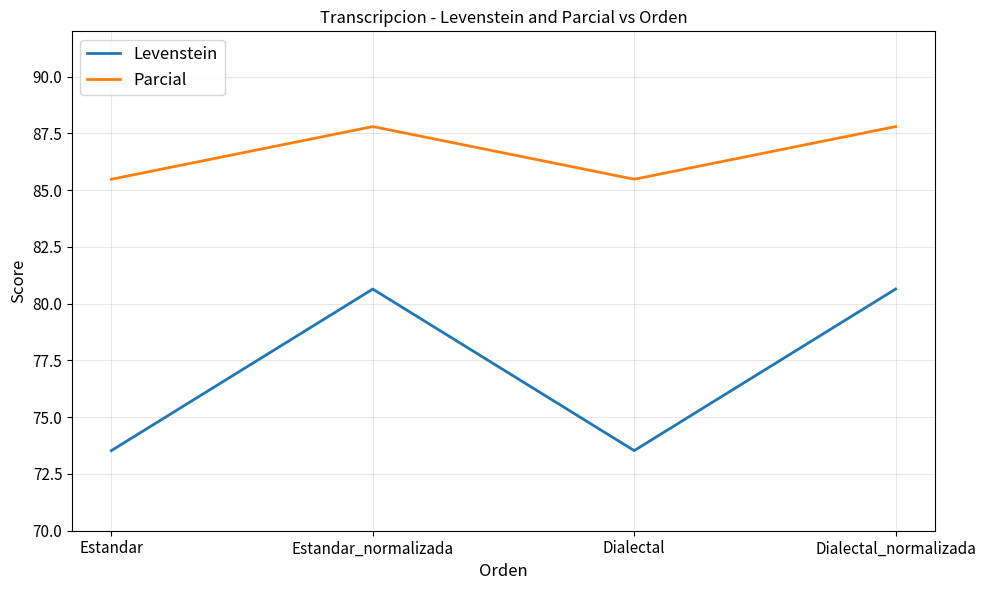

Rank the series at Estandar_normalizada from highest to lowest value.

Parcial, Levenstein